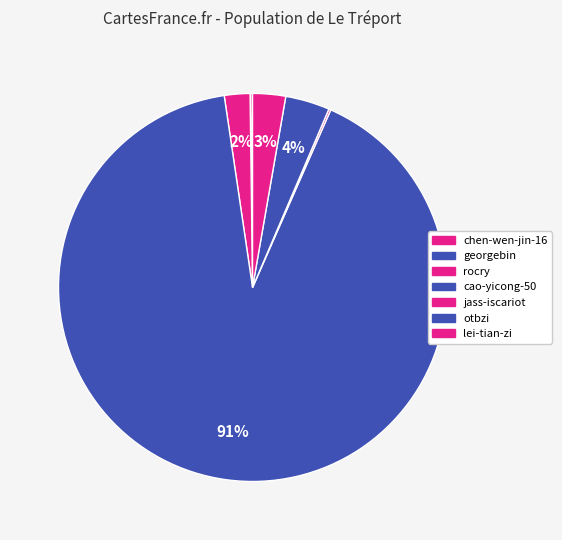

To the nearest percent, what is the average slice percentage?

14%